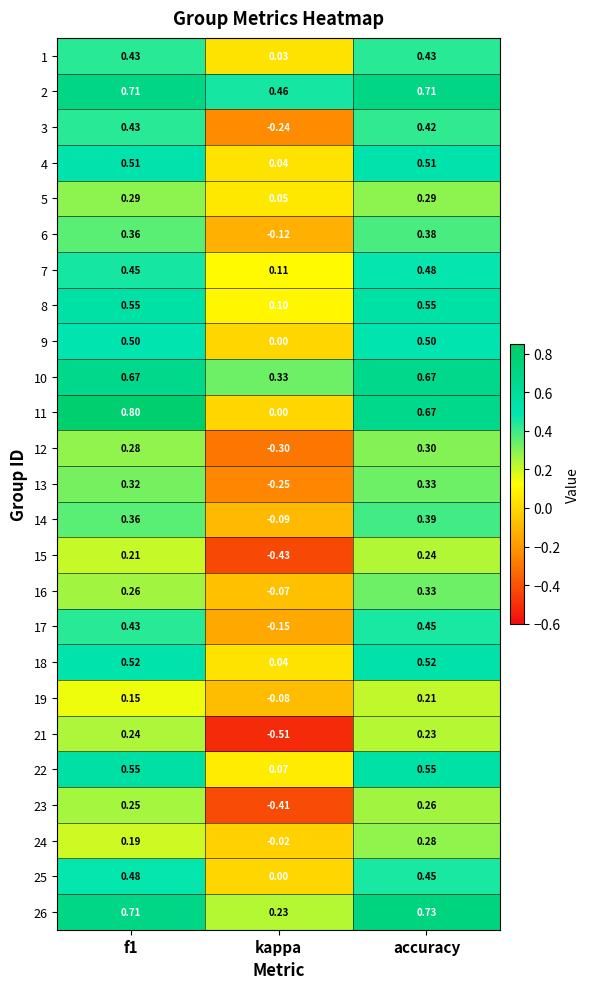

Is the value of 22 at f1 greater than the value of 12 at accuracy?

Yes